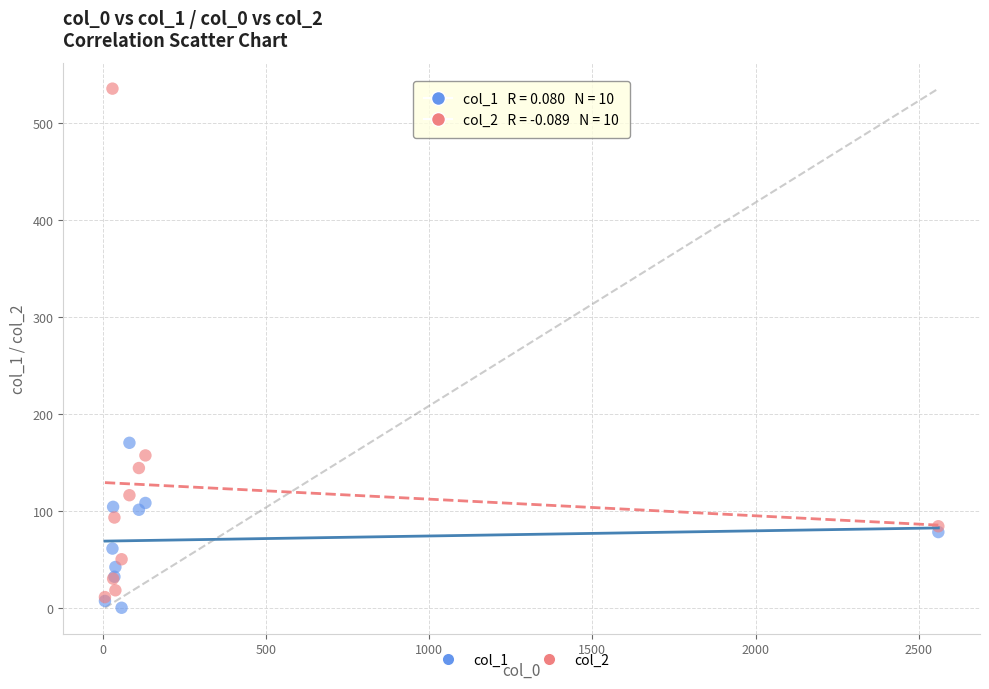

Across all series, what Y value is closest to 267?

170